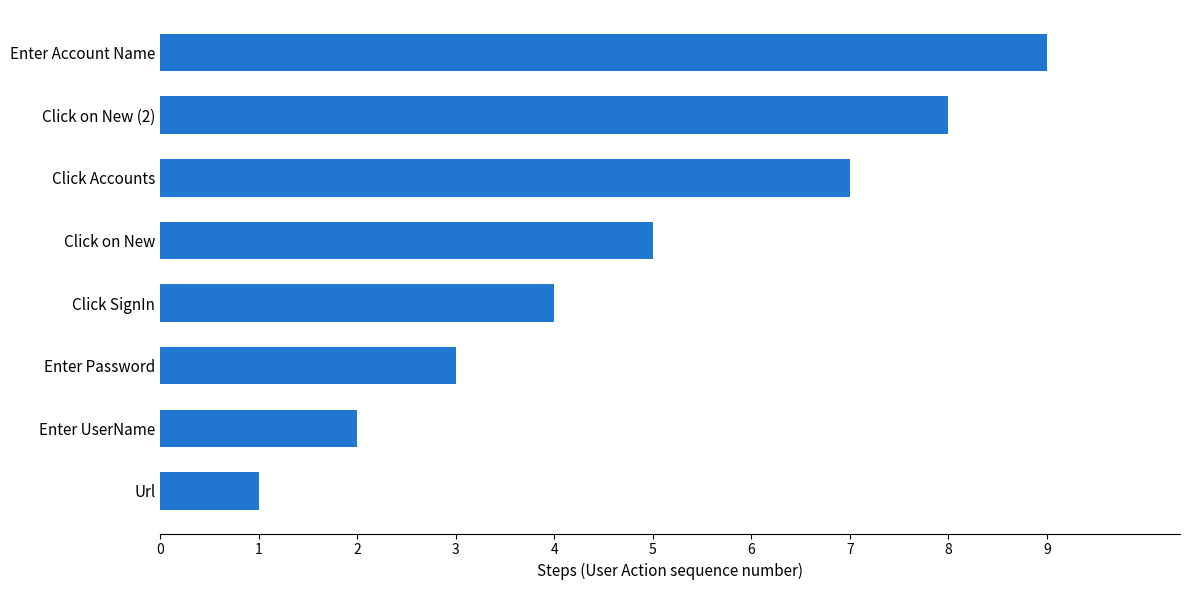

How many values are between 3 and 8?

5